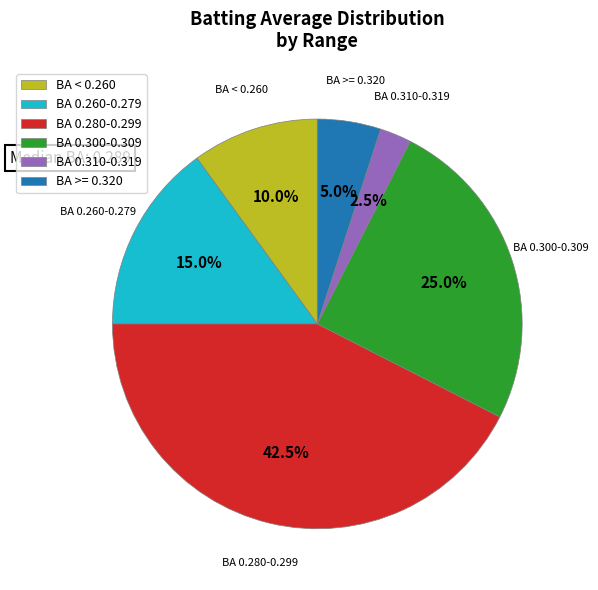

What portion of the pie excludes BA 0.310-0.319?

97.5%